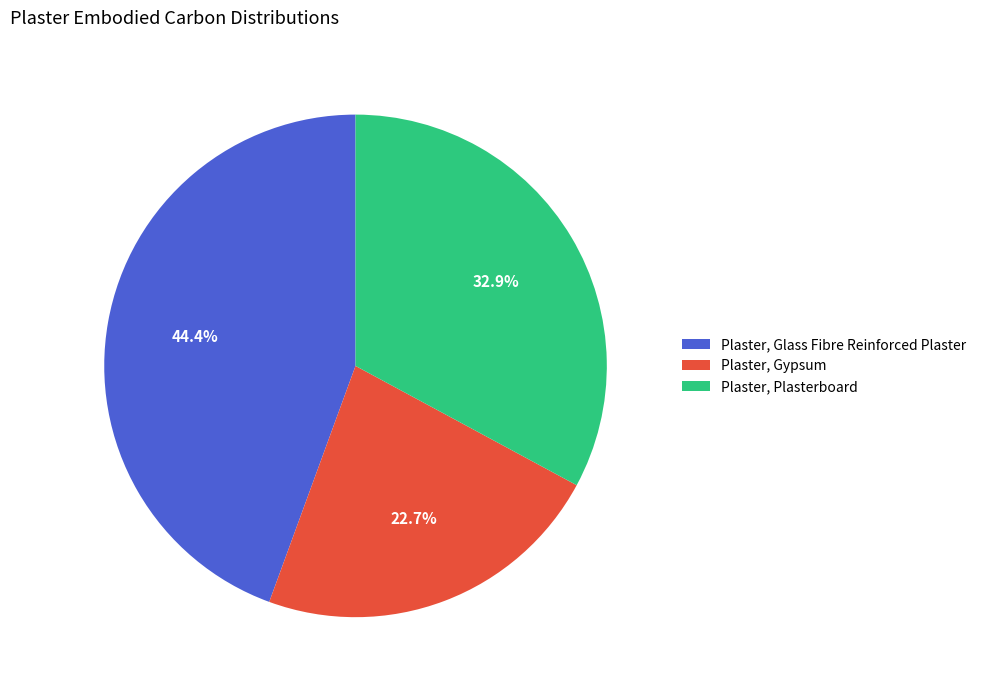

What portion of the pie excludes Plaster, Plasterboard?

67.1%